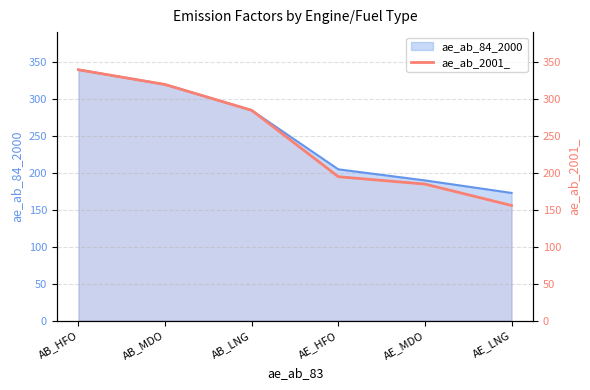

List the labels in order of value, largest first.

AB_HFO, AB_MDO, AB_LNG, AE_HFO, AE_MDO, AE_LNG